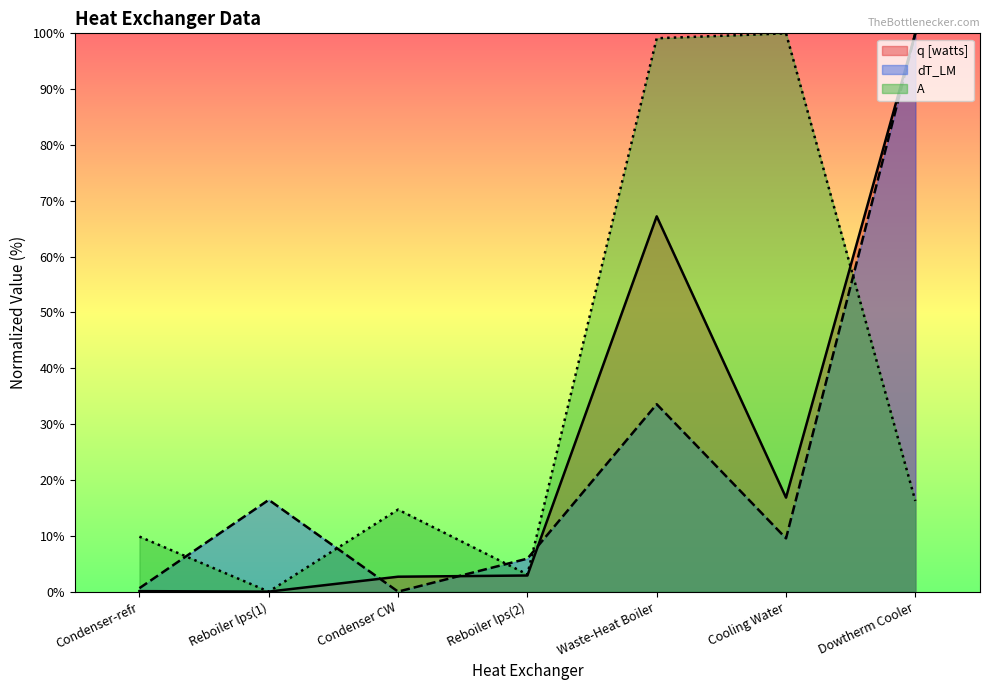

What is the total value across all series at Reboiler lps(2)?

11.9